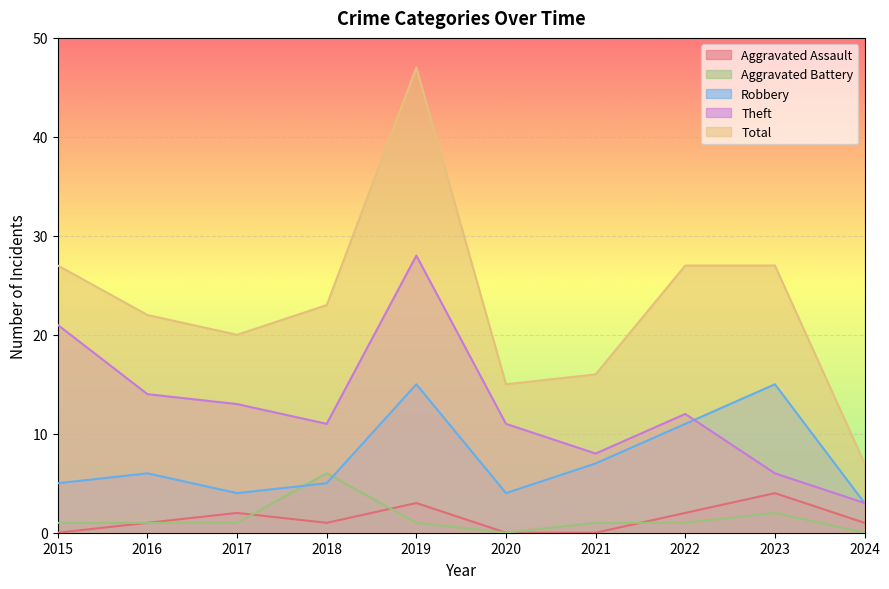

What is the approximate value of Theft at 2021?

8